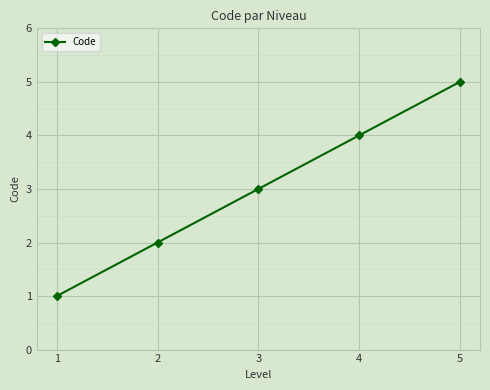

True or false: there are more than 0 points higher than both neighbors.

False